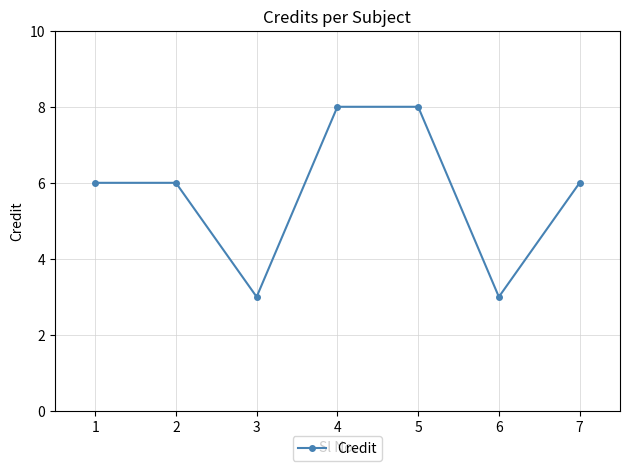

What is the change in value from 3 to 5?

+5